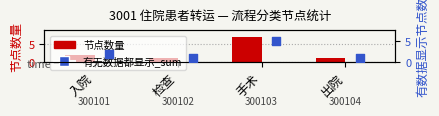

Which series has the widest spread of Y values?

节点数量